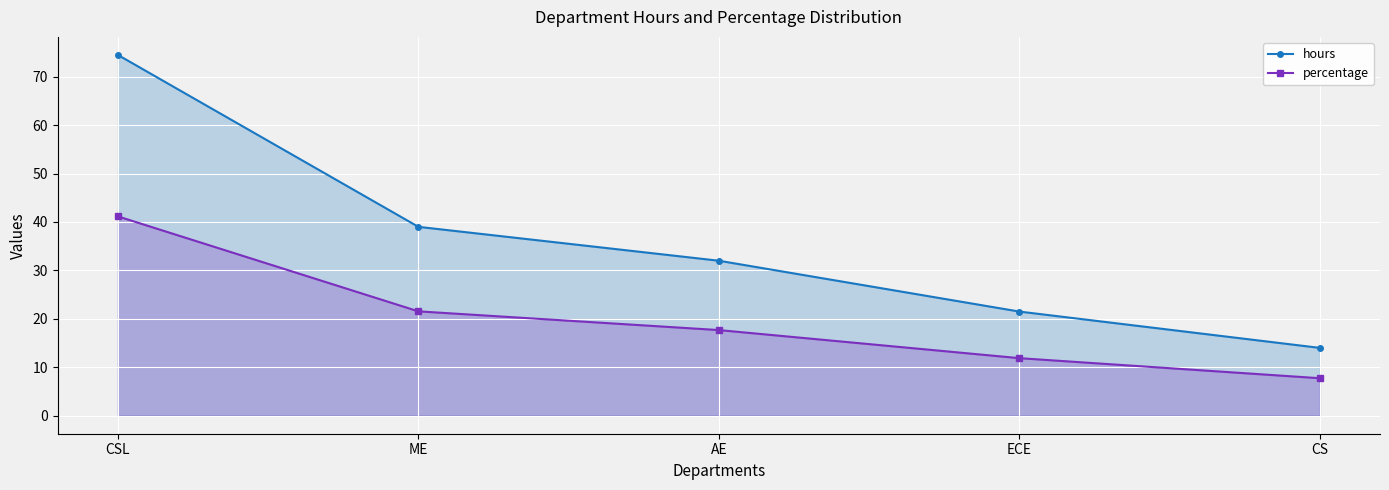

How many data points does each series have?

5